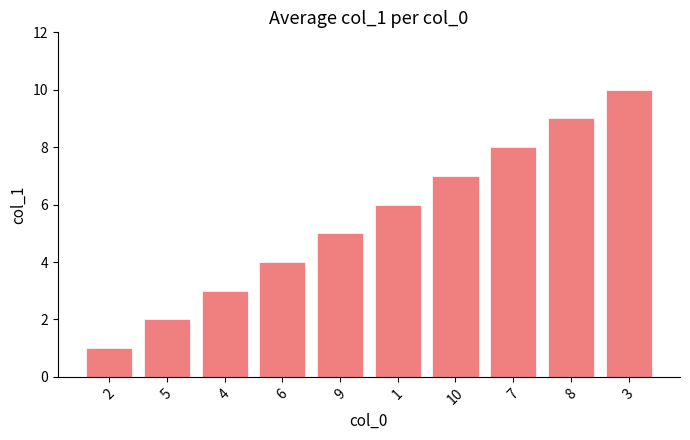

Are the bars horizontal?

No